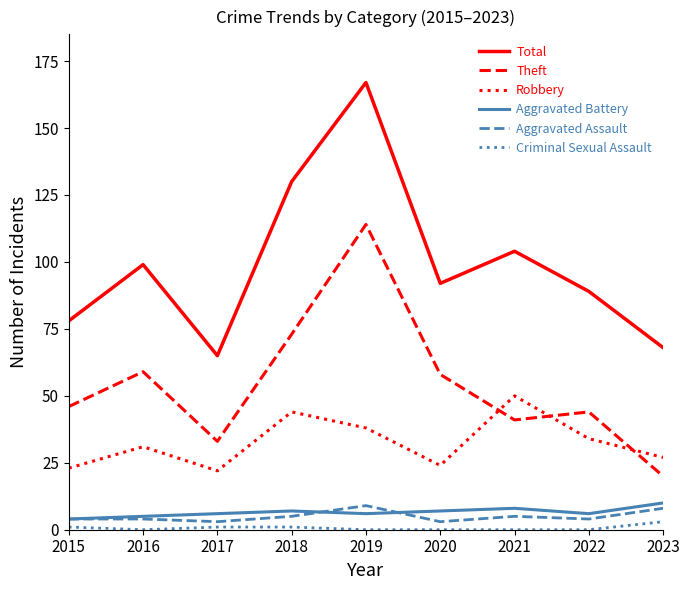

What is the highest value of the Criminal Sexual Assault series?

3